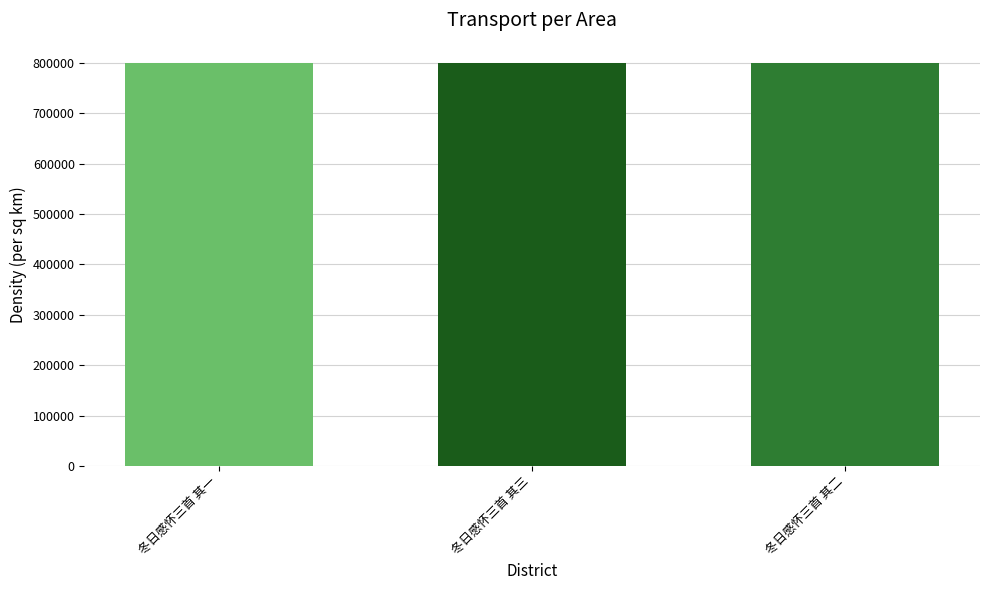

What is the ratio of the value at 冬日感怀三首 其二 to the value at 冬日感怀三首 其三?

1.0